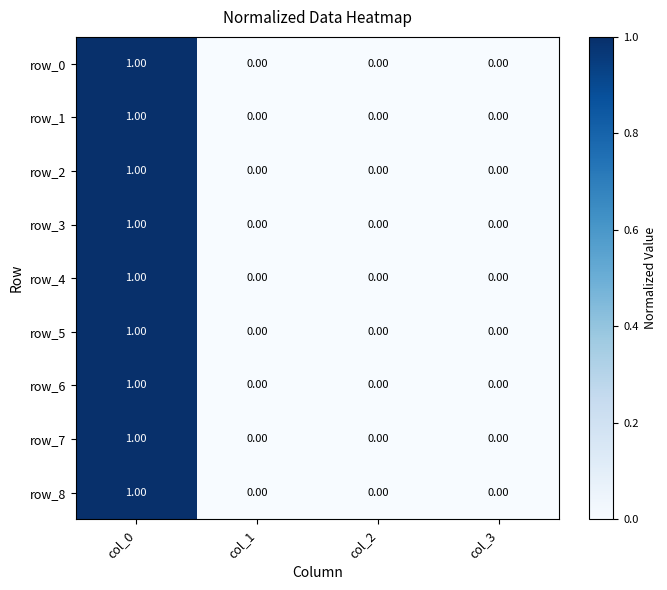

What is the total value across all series at col_0?

9